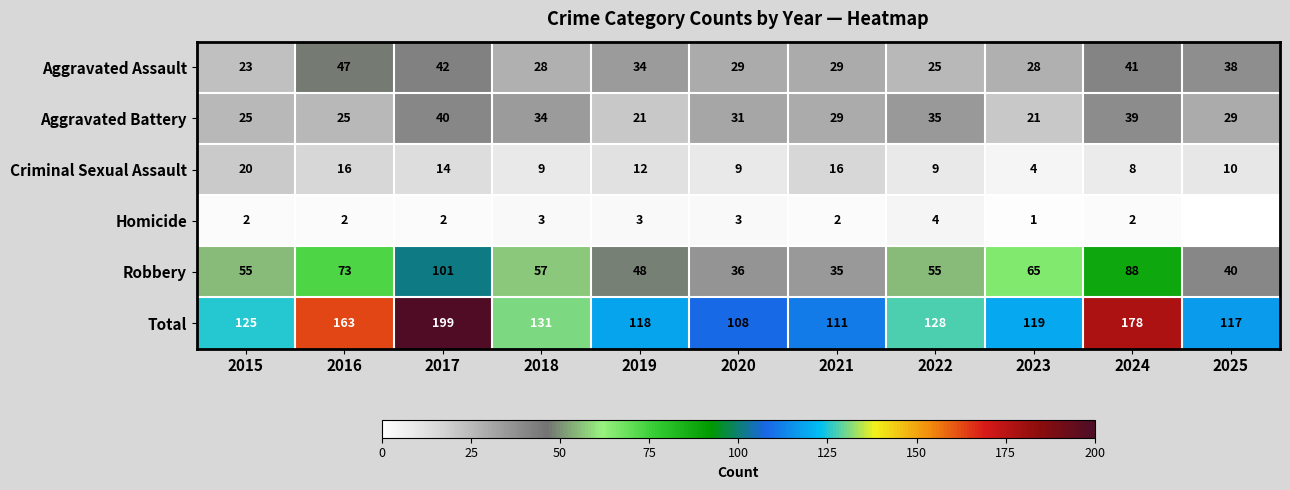

Rank the series at 2017 from lowest to highest value.

Homicide, Criminal Sexual Assault, Aggravated Battery, Aggravated Assault, Robbery, Total